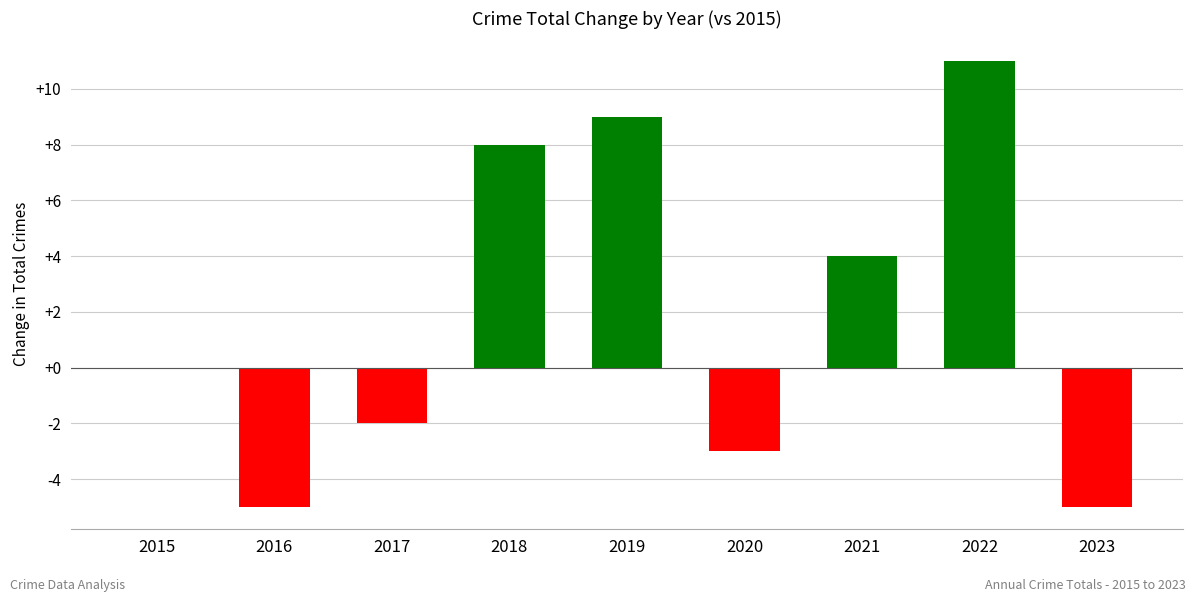

Where is the data nearest to the value 3?

2021